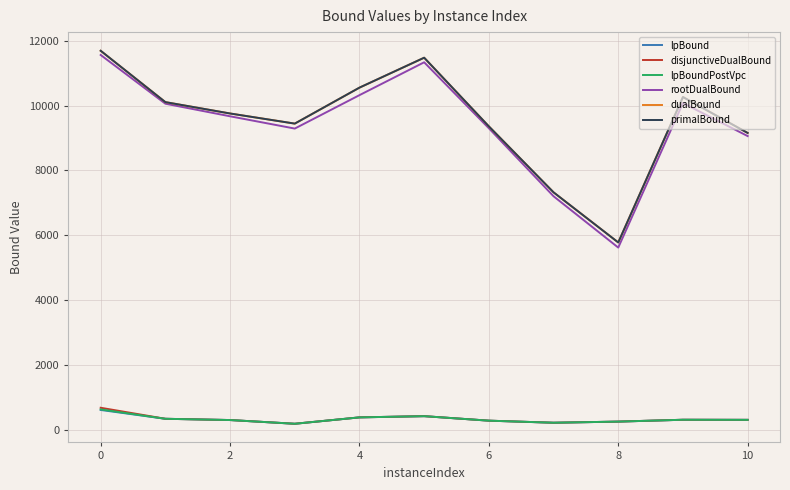

What is the greatest value displayed?

11689.0